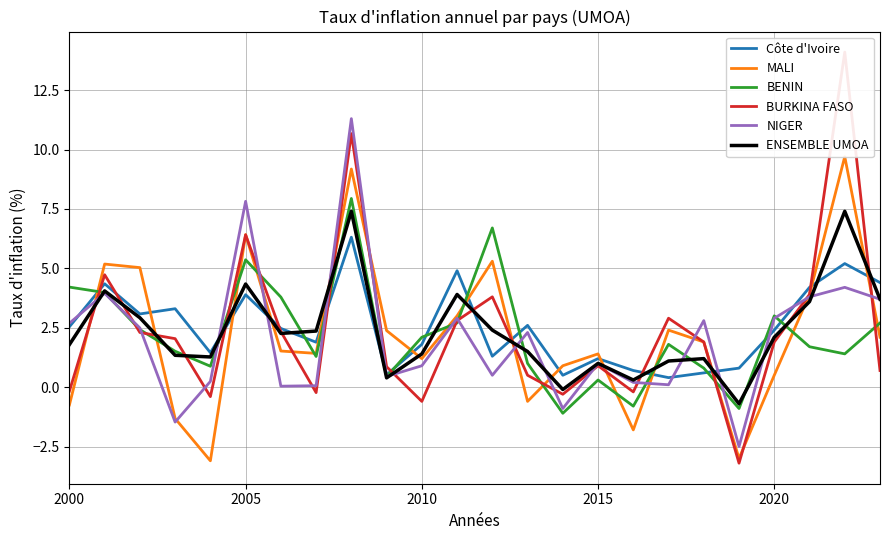

What is the maximum value shown in the chart?

14.1